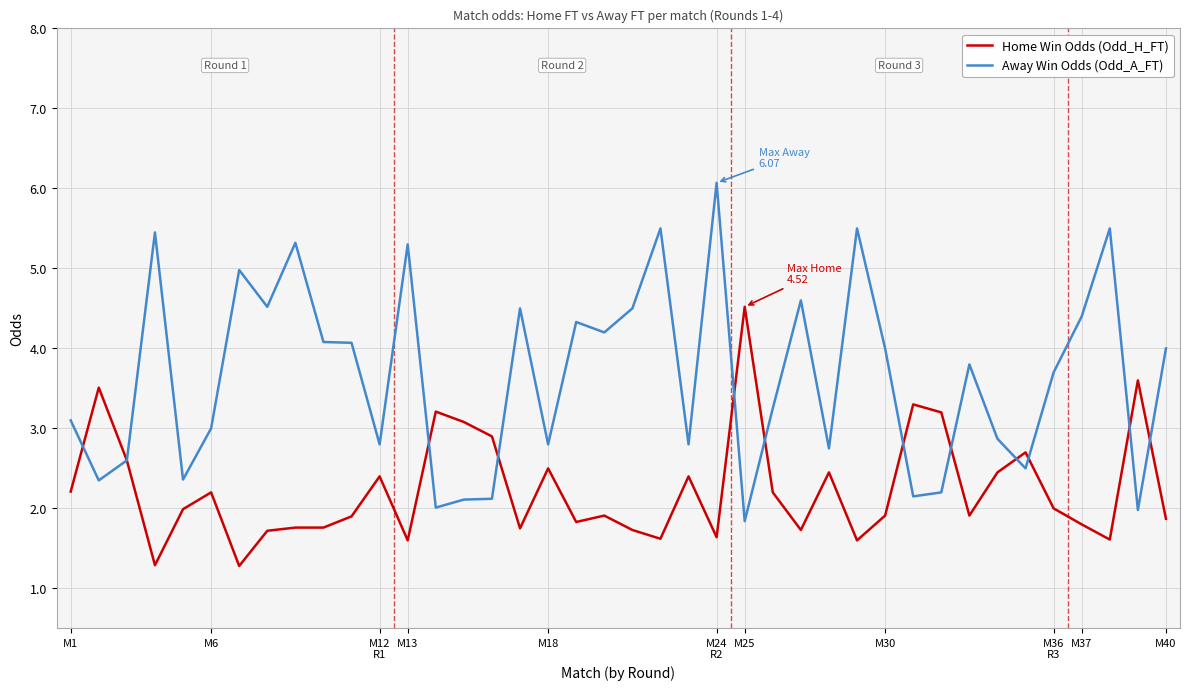

Rank the series by their average value, from highest to lowest.

Away Win Odds (Odd_A_FT), Home Win Odds (Odd_H_FT)